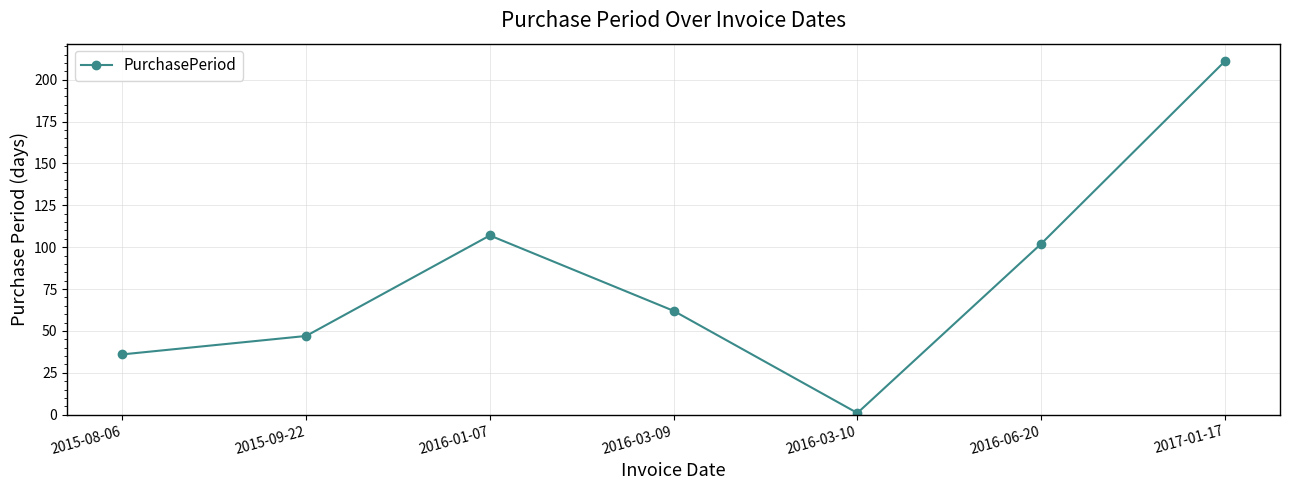

The chart shows a value of 62 at 2016-03-09. True or false?

True